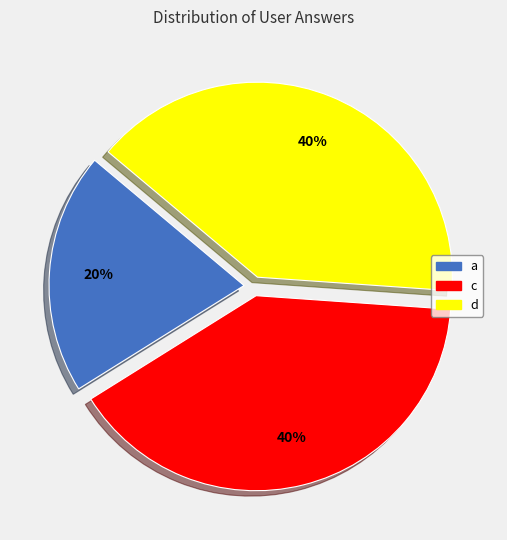

Which slice is the smallest?

a